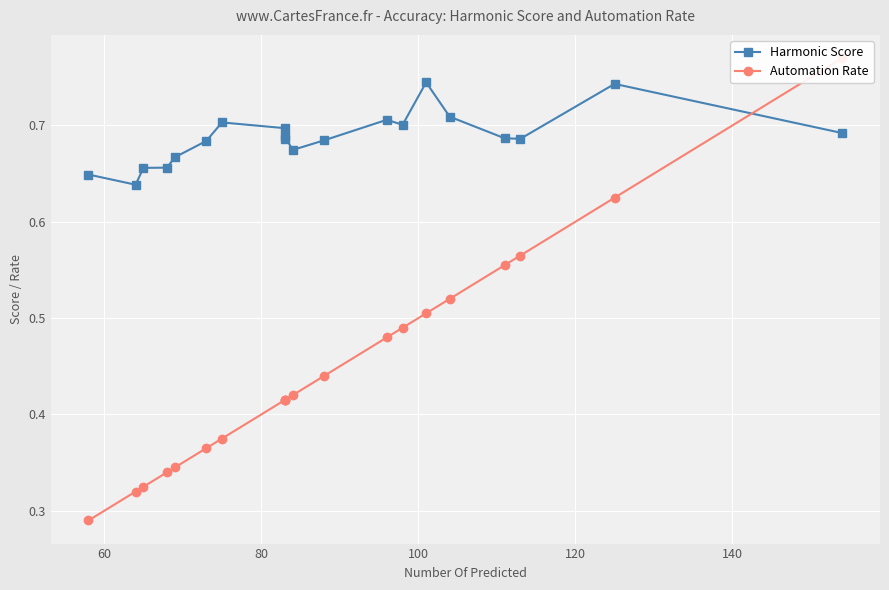

In Harmonic Score, how many points are higher than both neighbors (excluding endpoints)?

5